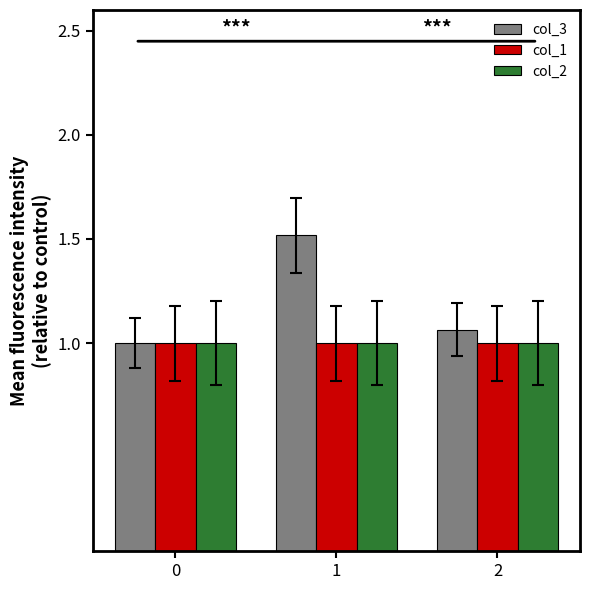

How many bars are there in each group?

3